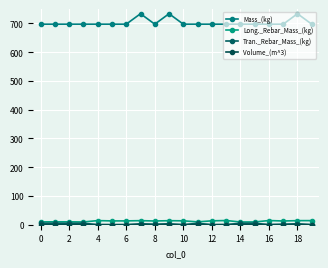

How many series are shown in this chart?

4